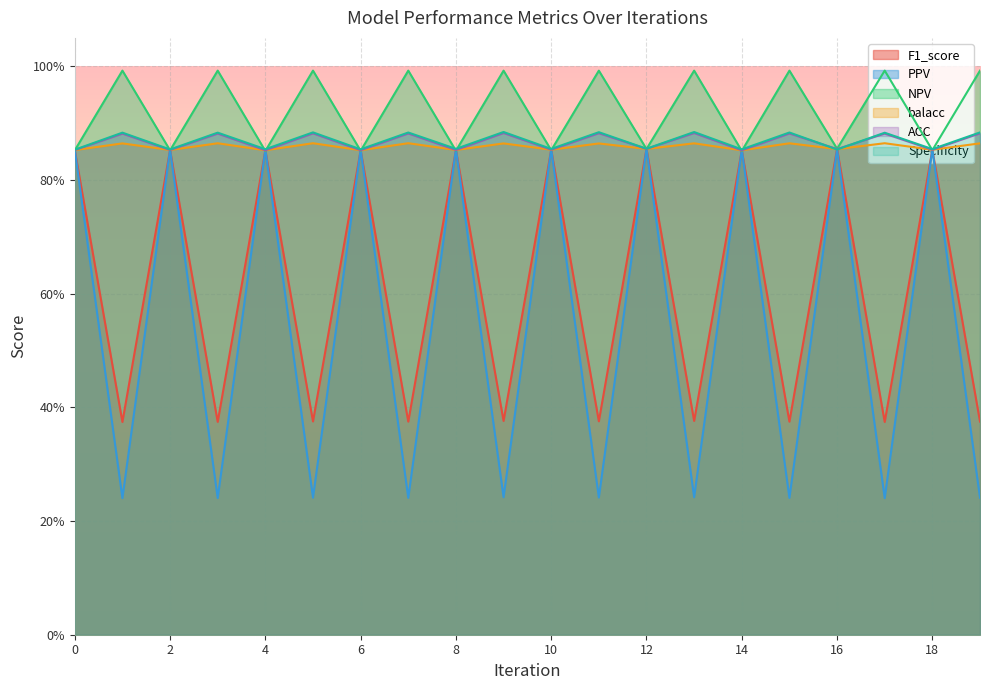

True or false: F1_score and ACC cross at least once.

True